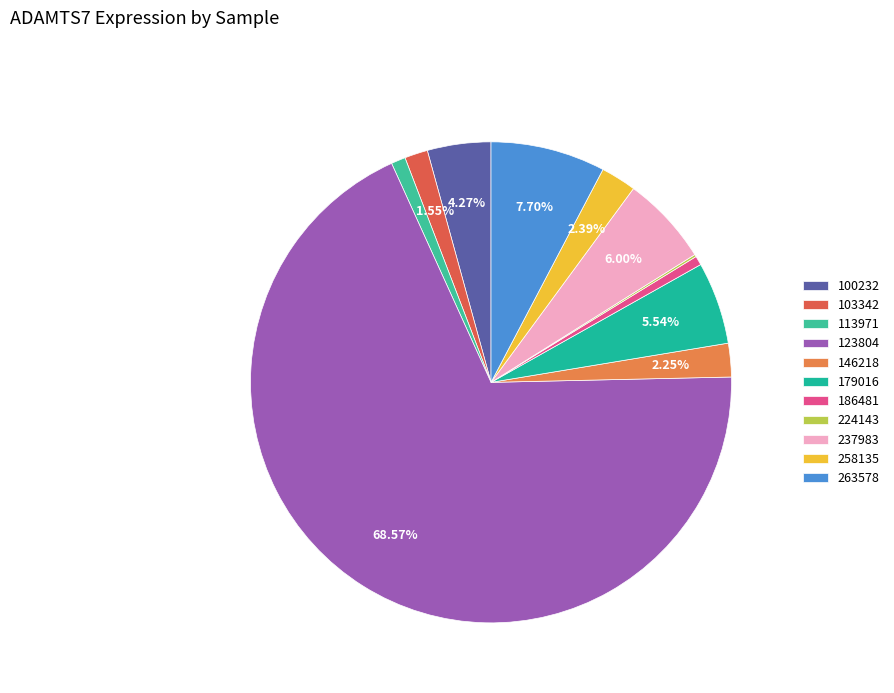

Do 263578 and 103342 together represent more than half of the pie?

No